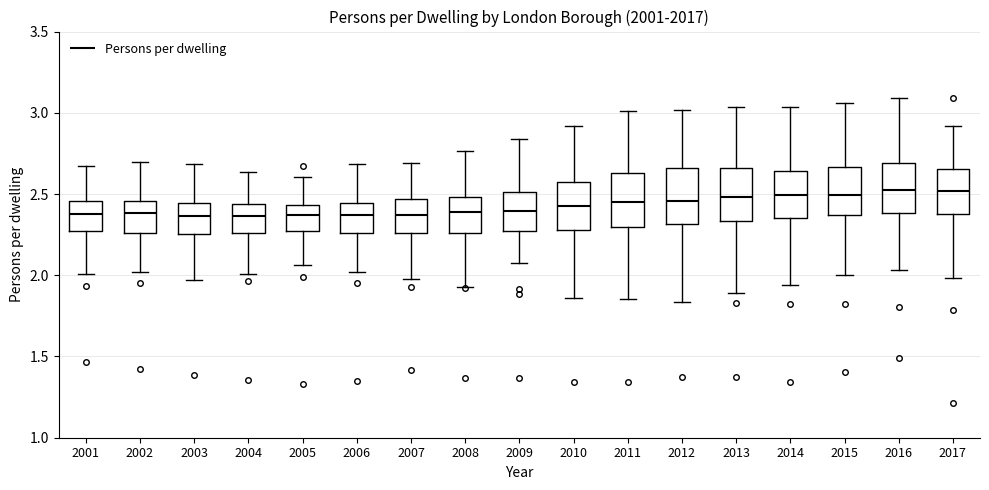

Reading left to right, read every box against the y-axis: the position of its median line, the range the box covers, and the ends of its whiskers. The values are not printed on the chart, so give them approximately, as read against the axis.

2001: median 2.40, box 2.25 to 2.45, whiskers 2.00 to 2.65
2002: median 2.40, box 2.25 to 2.45, whiskers 2.00 to 2.70
2003: median 2.35, box 2.25 to 2.45, whiskers 1.95 to 2.70
2004: median 2.35, box 2.25 to 2.45, whiskers 2.00 to 2.65
2005: median 2.35, box 2.25 to 2.45, whiskers 2.05 to 2.60
2006: median 2.35, box 2.25 to 2.45, whiskers 2.00 to 2.70
2007: median 2.35, box 2.25 to 2.45, whiskers 1.95 to 2.70
2008: median 2.40, box 2.25 to 2.50, whiskers 1.95 to 2.75
2009: median 2.40, box 2.25 to 2.50, whiskers 2.10 to 2.85
2010: median 2.45, box 2.30 to 2.60, whiskers 1.85 to 2.90
2011: median 2.45, box 2.30 to 2.65, whiskers 1.85 to 3.00
2012: median 2.45, box 2.30 to 2.65, whiskers 1.85 to 3.00
2013: median 2.50, box 2.35 to 2.65, whiskers 1.90 to 3.05
2014: median 2.50, box 2.35 to 2.65, whiskers 1.95 to 3.05
2015: median 2.50, box 2.35 to 2.65, whiskers 2.00 to 3.05
2016: median 2.55, box 2.40 to 2.70, whiskers 2.05 to 3.10
2017: median 2.50, box 2.40 to 2.65, whiskers 2.00 to 2.90